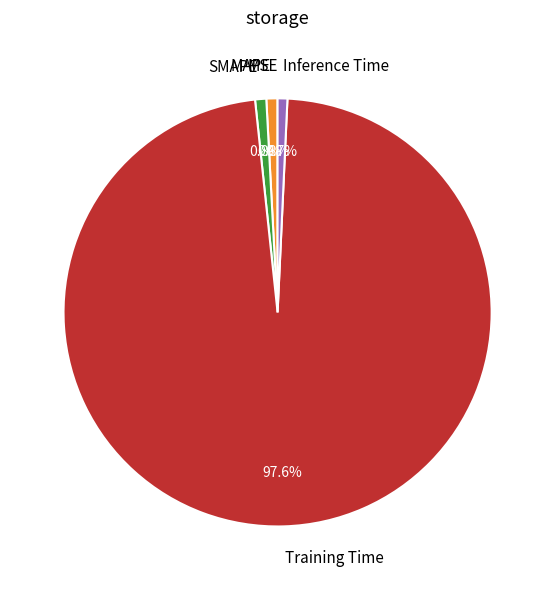

Which category has the biggest portion of the pie?

Training Time